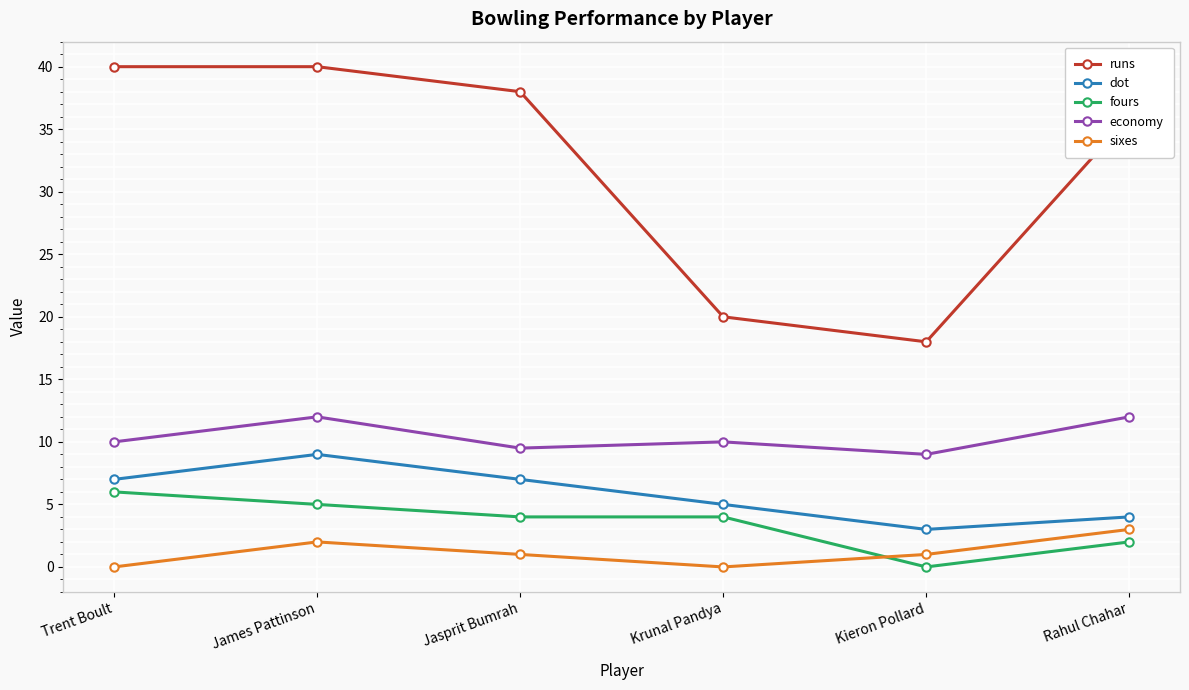

True or false: sixes and dot intersect in this chart.

False